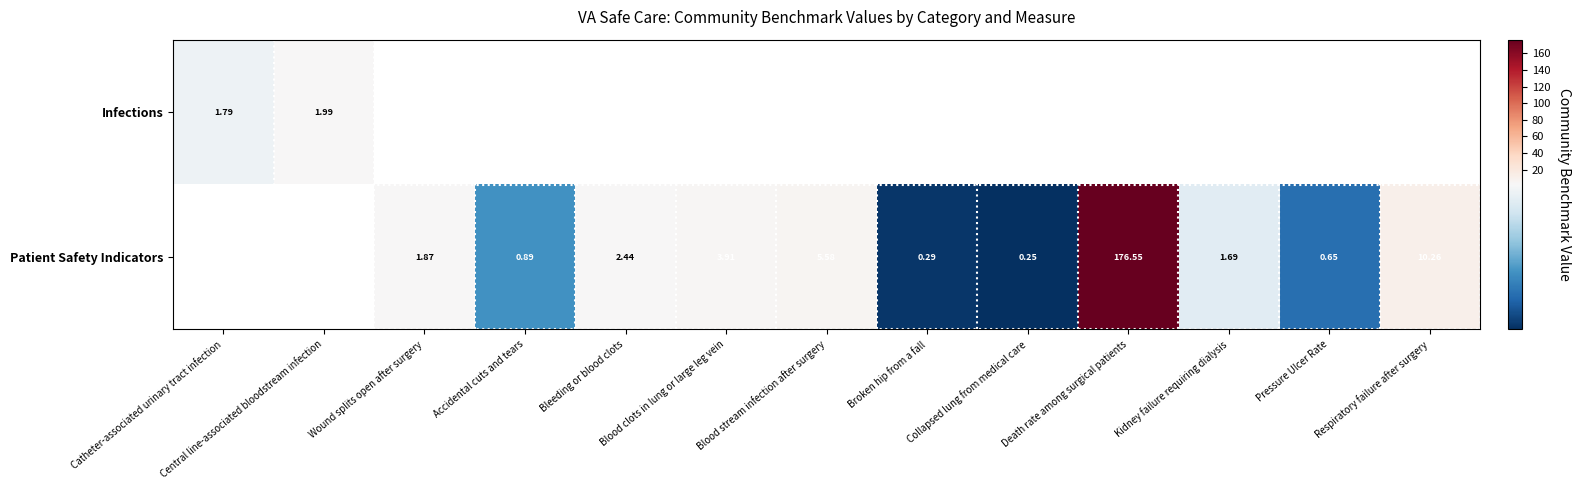

What is the difference between the Patient Safety Indicators values at Accidental cuts and tears and Blood clots in lung or large leg vein?

3.0